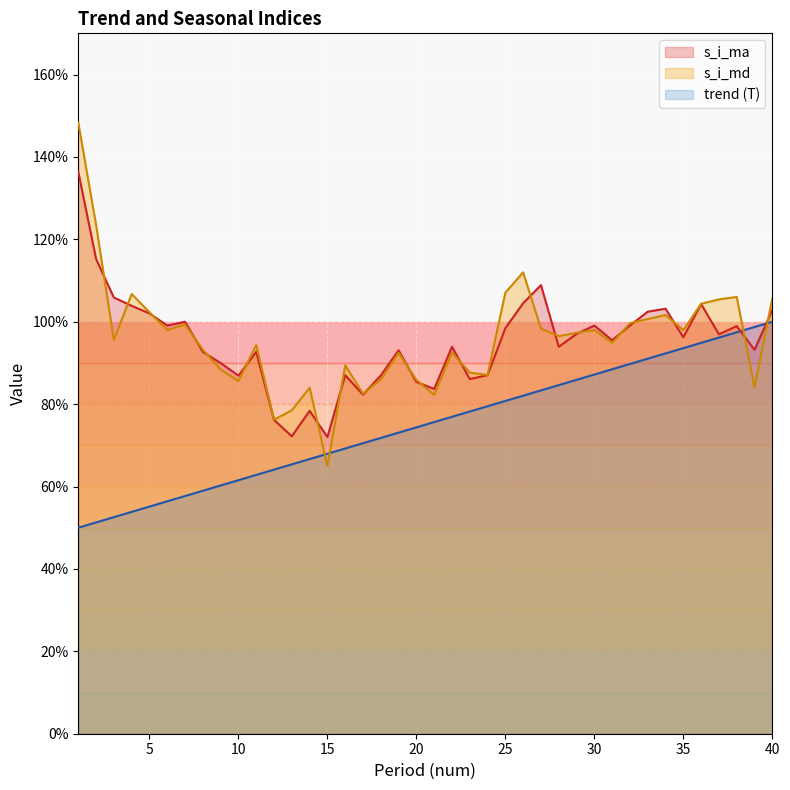

The value of s_i_md at 32 is 1.0. True or false?

True